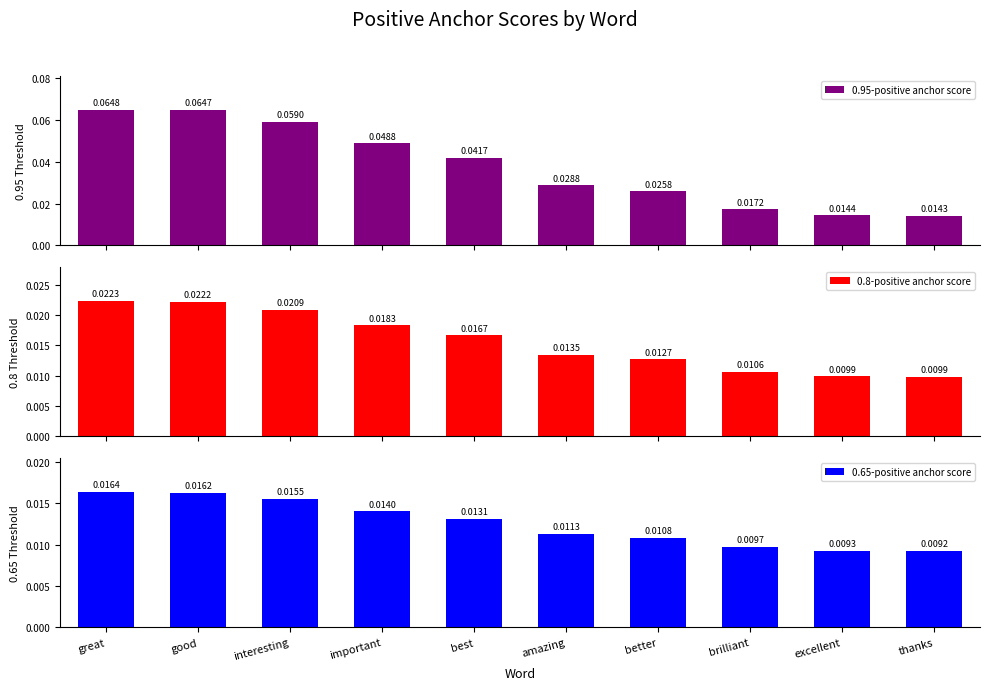

What is the sum of all 0.95-positive anchor score values?

0.4